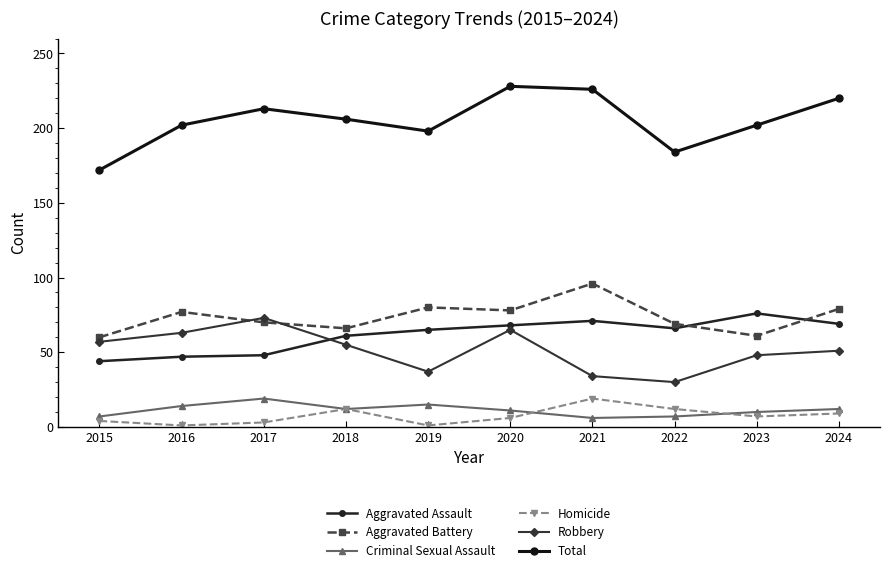

Reading left to right, extract all data points from this chart.

Aggravated Assault: 44	47	48	61	65	68	71	66	76	69
Aggravated Battery: 60	77	70	66	80	78	96	69	61	79
Criminal Sexual Assault: 7	14	19	12	15	11	6	7	10	12
Homicide: 4	1	3	12	1	6	19	12	7	9
Robbery: 57	63	73	55	37	65	34	30	48	51
Total: 172	202	213	206	198	228	226	184	202	220